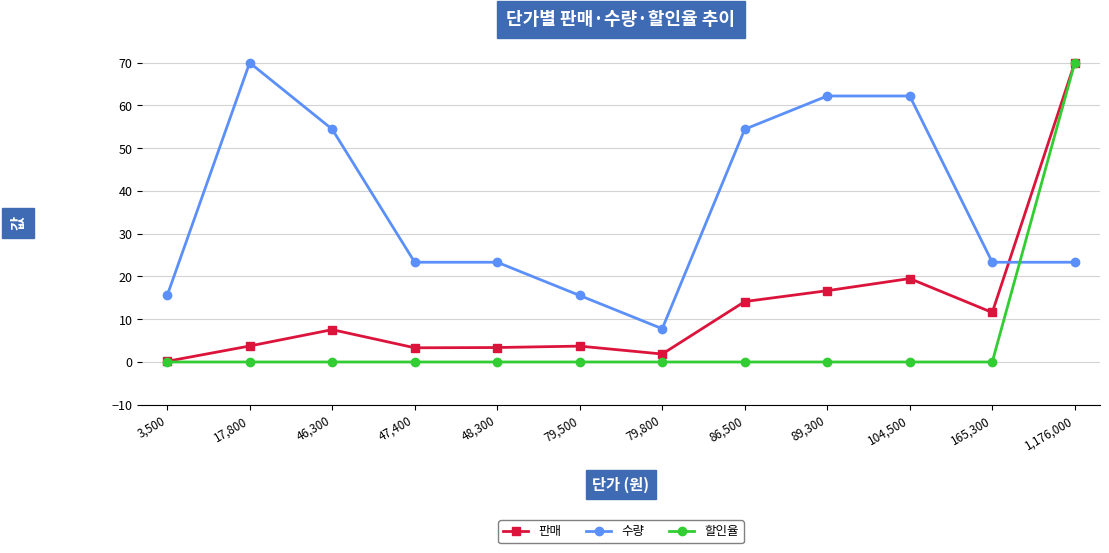

Rank the series by their average value, from highest to lowest.

수량, 판매, 할인율